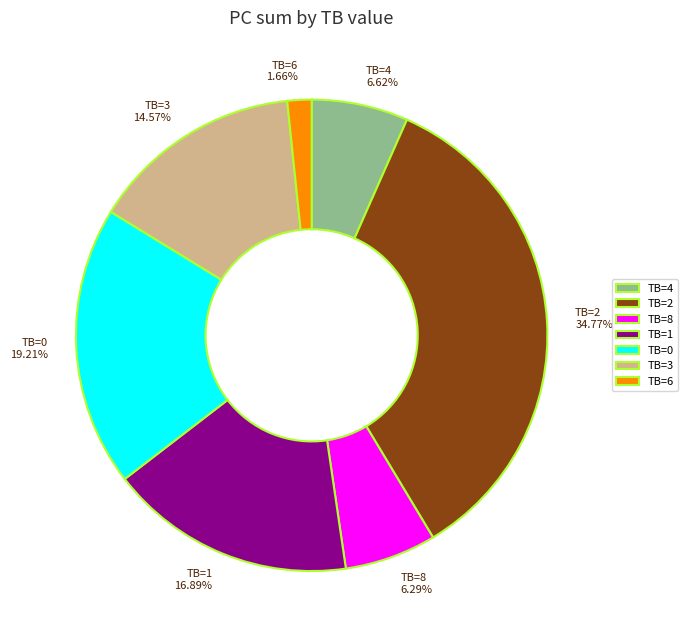

What is the smallest slice in the pie chart?

TB=6